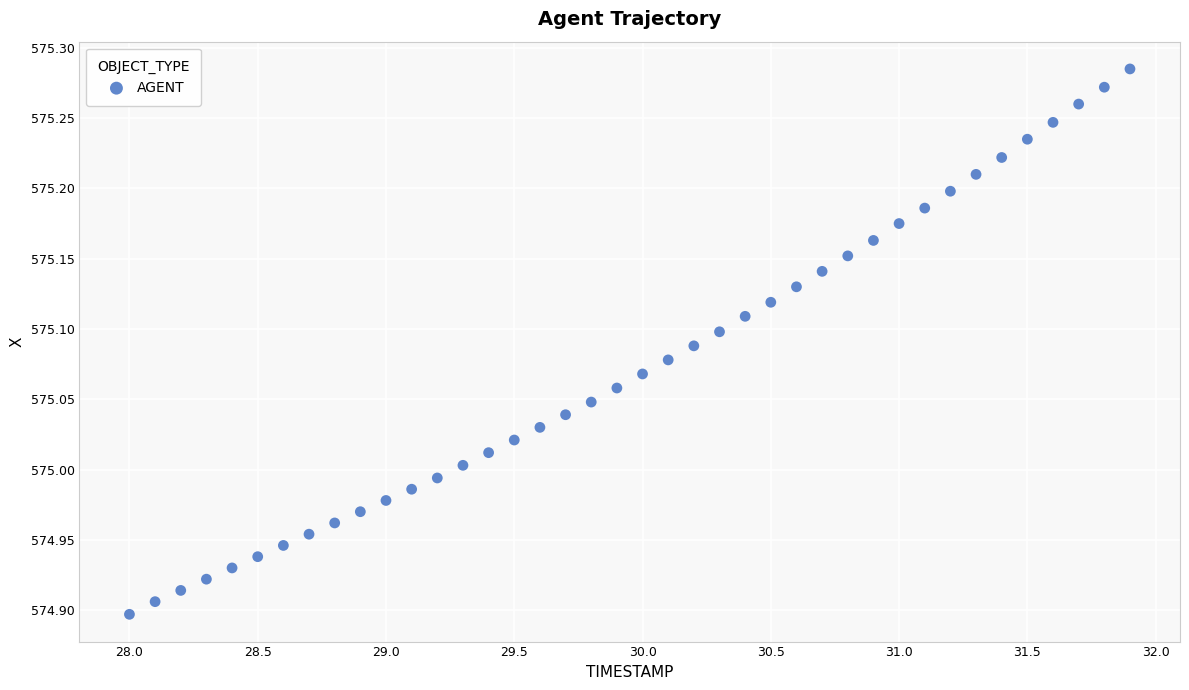

What is the range of Y values (max minus min)?

0.4